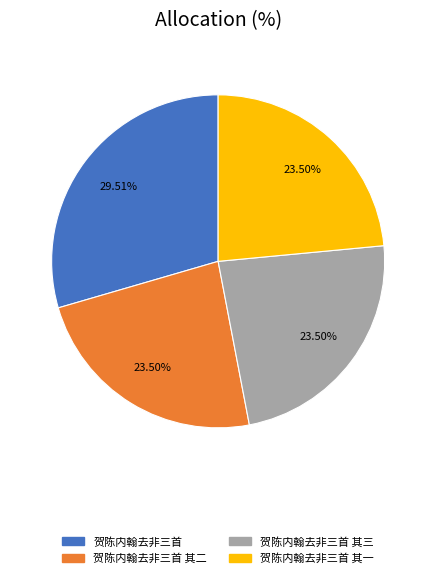

Is there any slice that represents more than half of the pie?

No